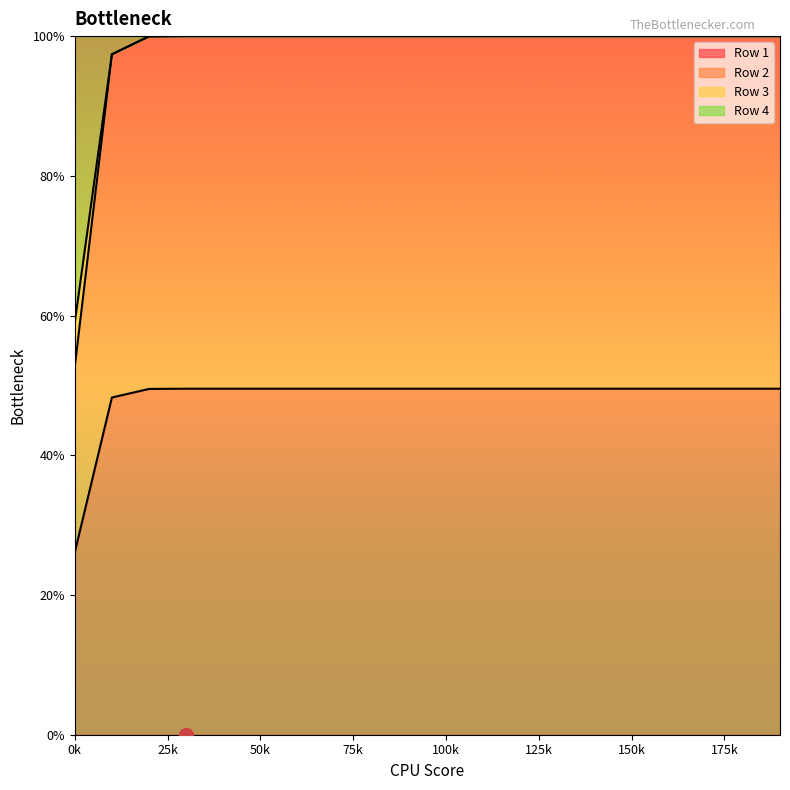

At how many categories does at least one series exceed 0?

20